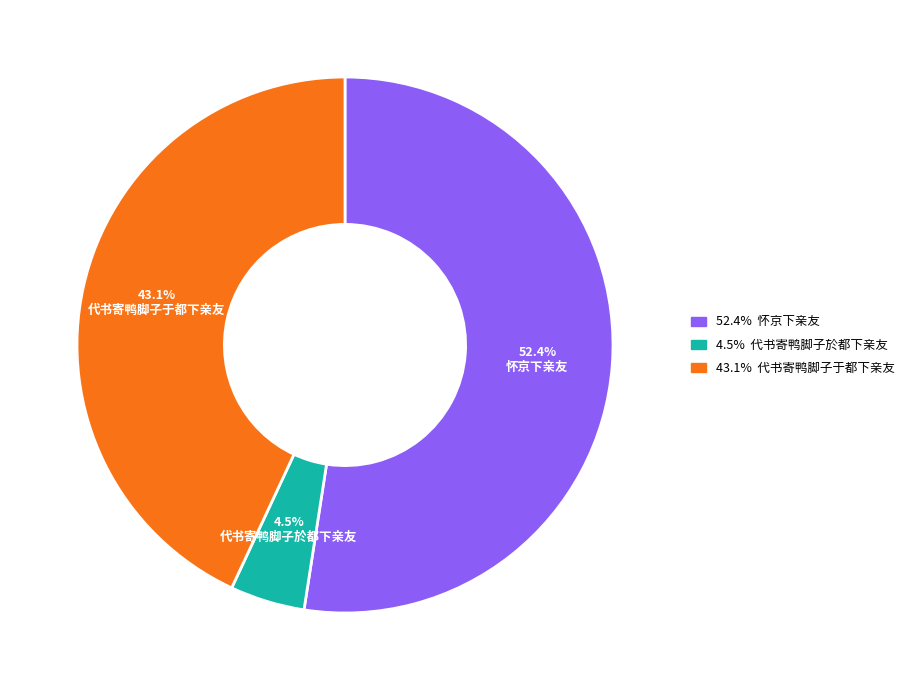

Is there a majority slice in this chart?

Yes